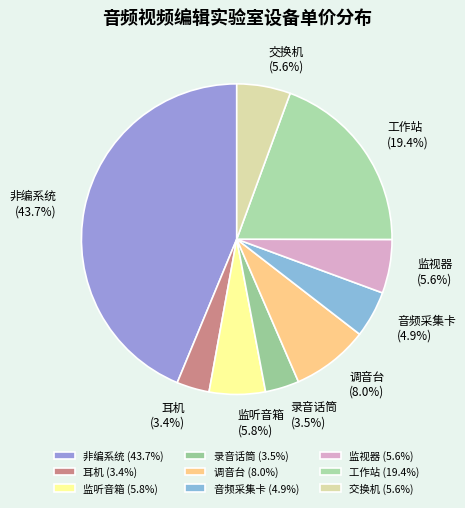

To the nearest percent, what percentage of the pie is 监听音箱?

6%